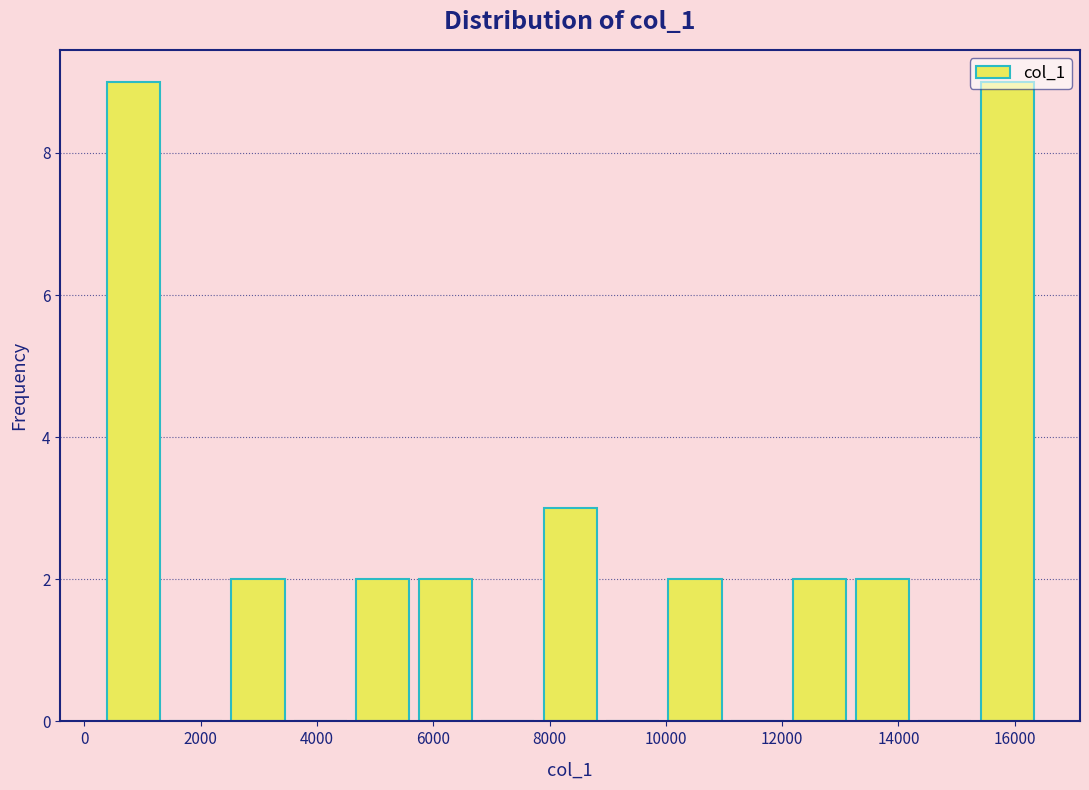

How tall is the bar that spans 200 to 1400 on the x-axis? Neither the bar edges nor the heights are printed on the chart, so give them approximately, as read against the axes.

9